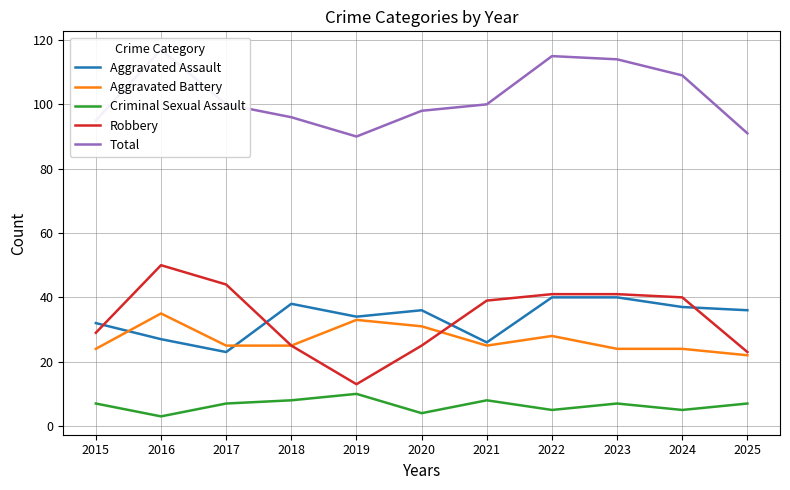

What is the value of the Aggravated Battery point at the 2nd from the left?

35